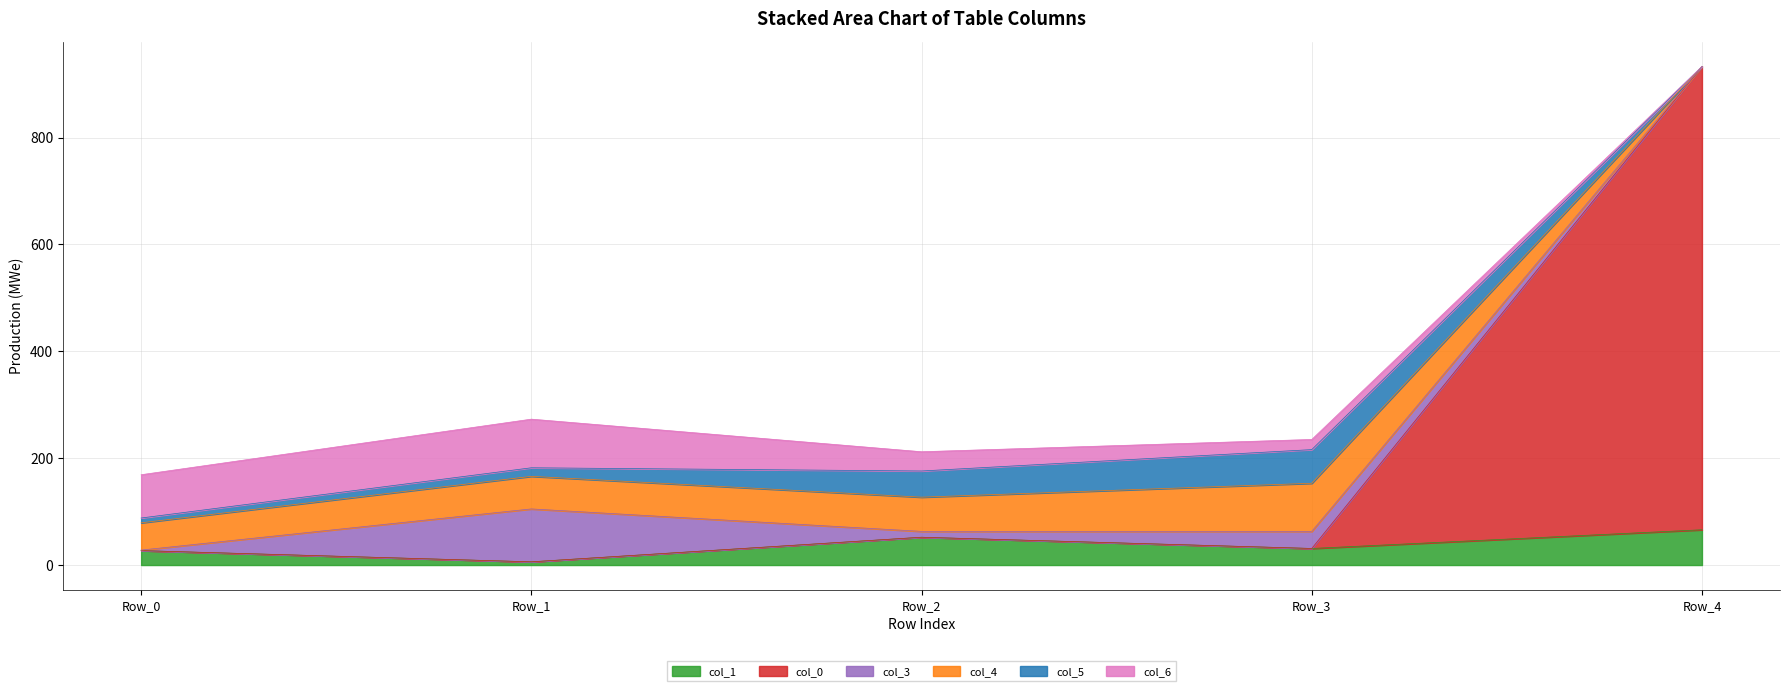

Reading left to right, transcribe all the data shown in this chart.

col_1: 27	6	52	31	66
col_0: 0	0	0	0	867
col_3: 1	99	11	32	0
col_4: 51	61	64	90	0
col_5: 9	16	49	63	0
col_6: 81	91	36	19	0